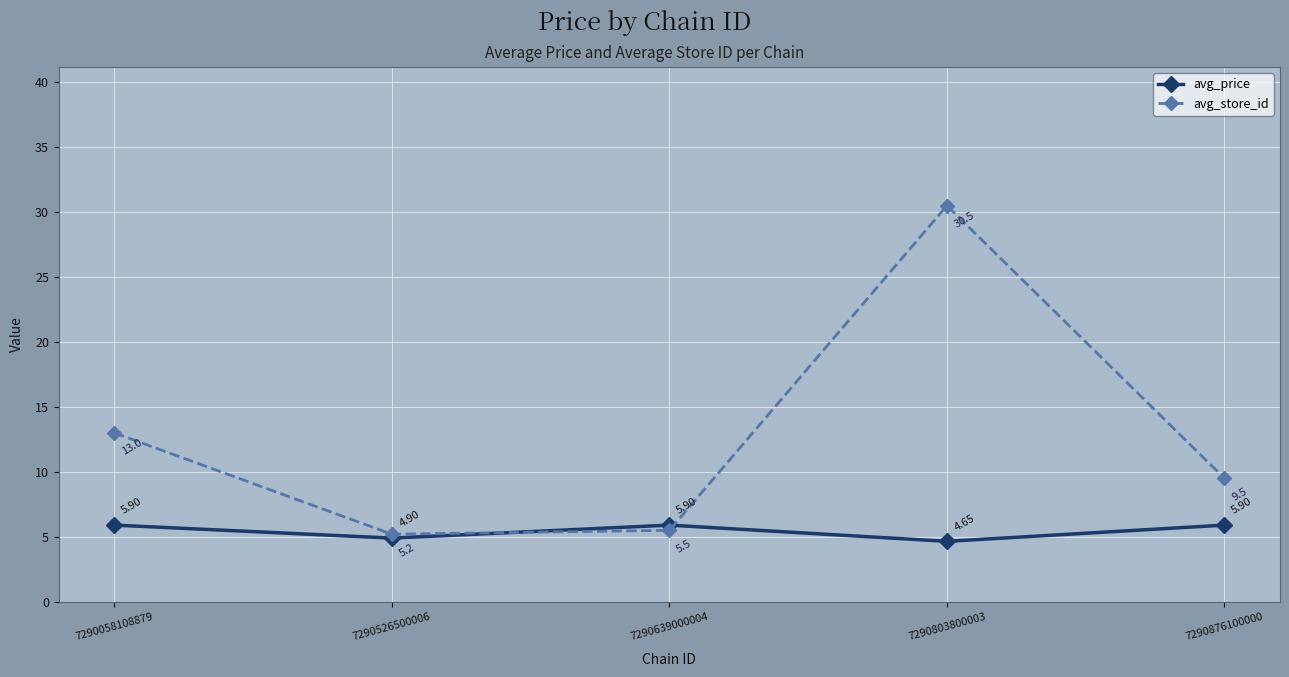

Which series has the widest spread of values?

avg_store_id